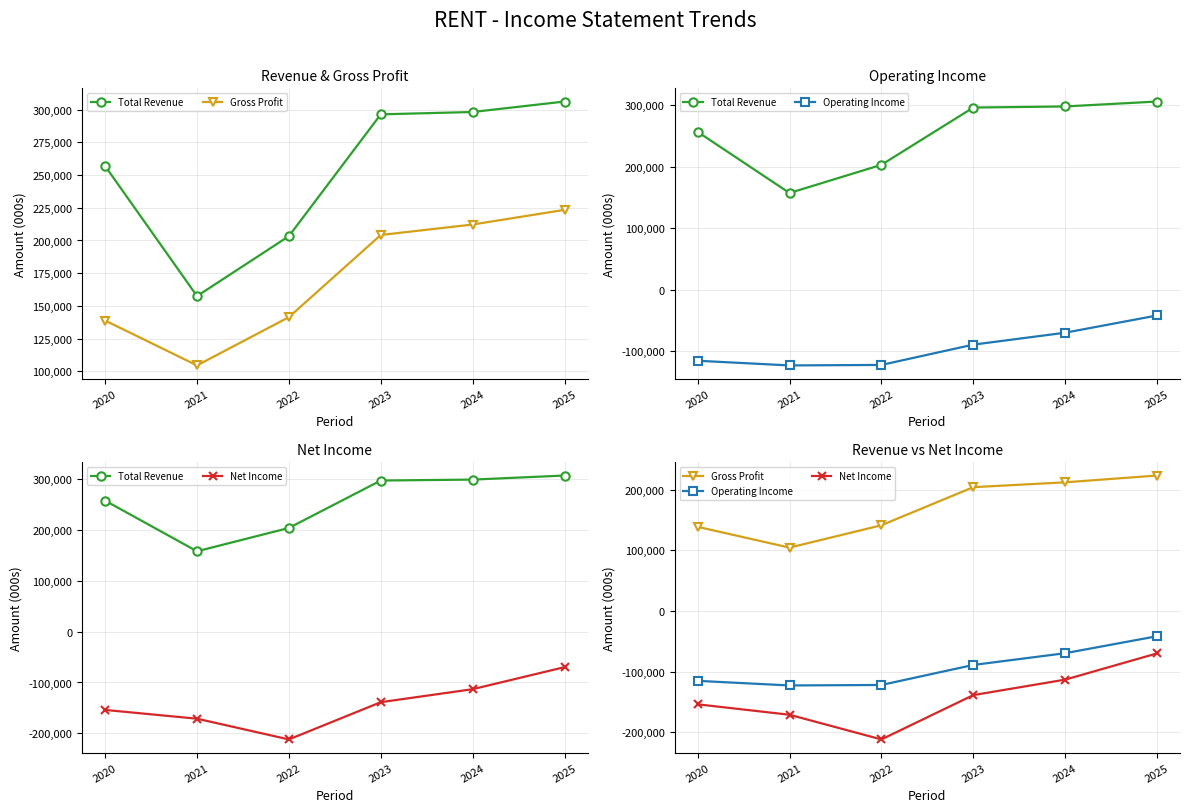

What is the maximum value shown in the chart?

306200